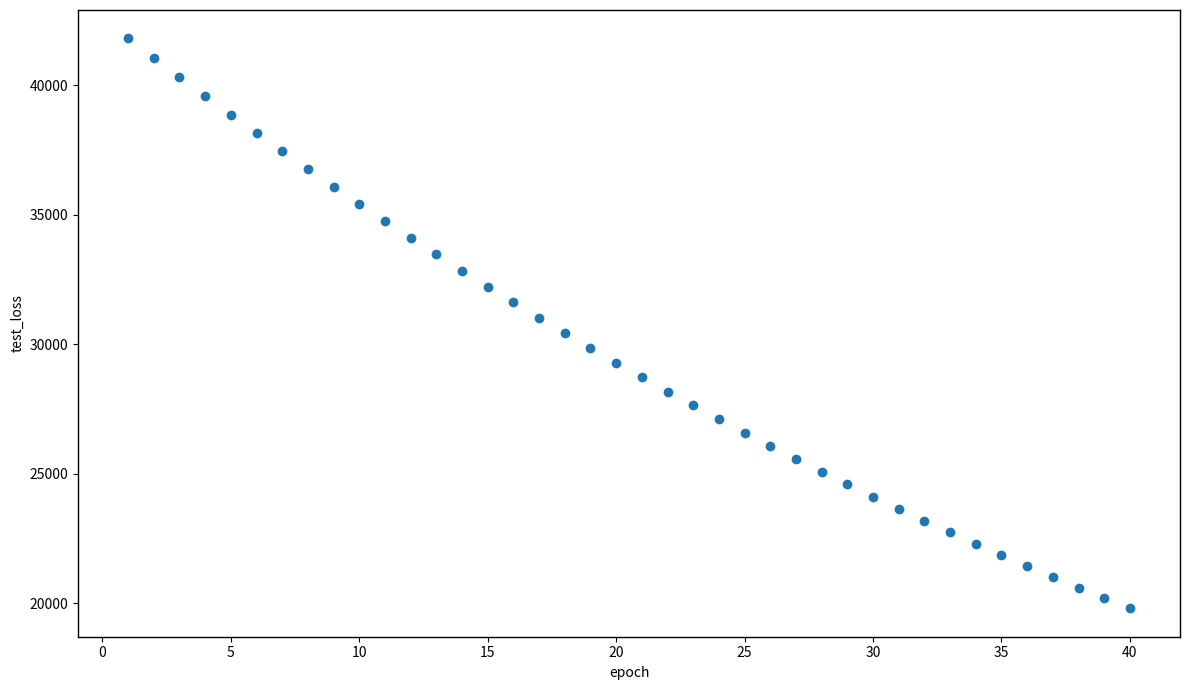

What is the range of Y values (max minus min)?

21982.7